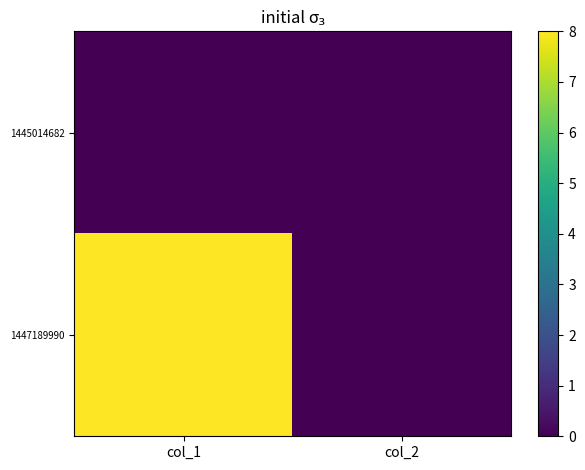

Reading right to left, extract all data points from this chart.

1445014682: col_2=0	col_1=0
1447189990: col_2=0	col_1=8